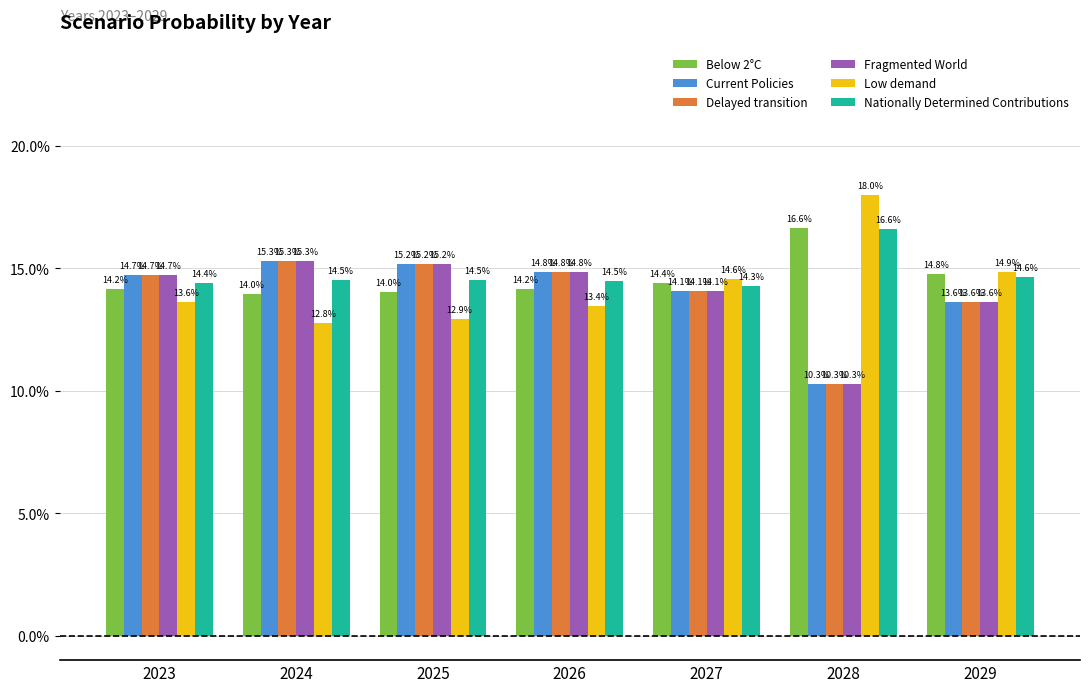

Are the bars grouped side by side (vs. stacked)?

Yes